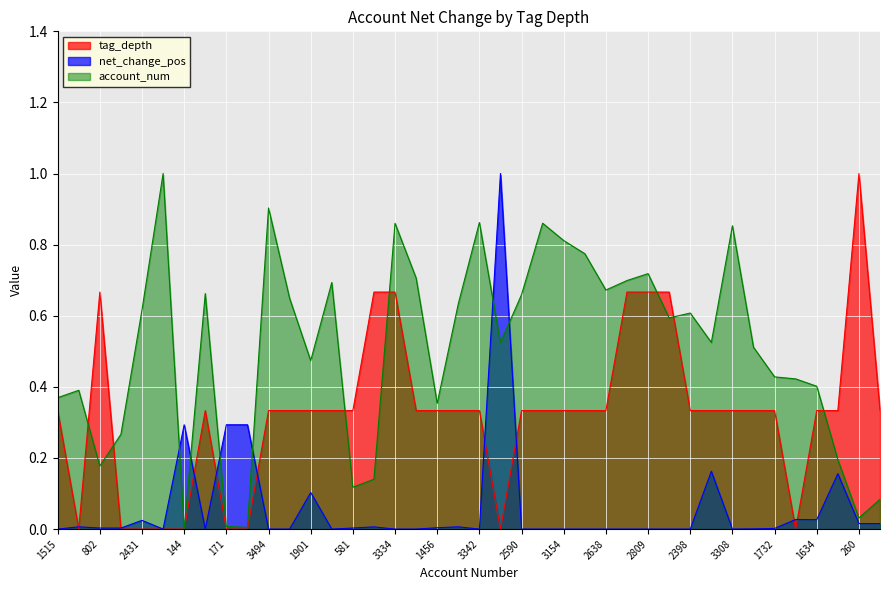

True or false: account_num_scaled and tag_depth_1 intersect in this chart.

True